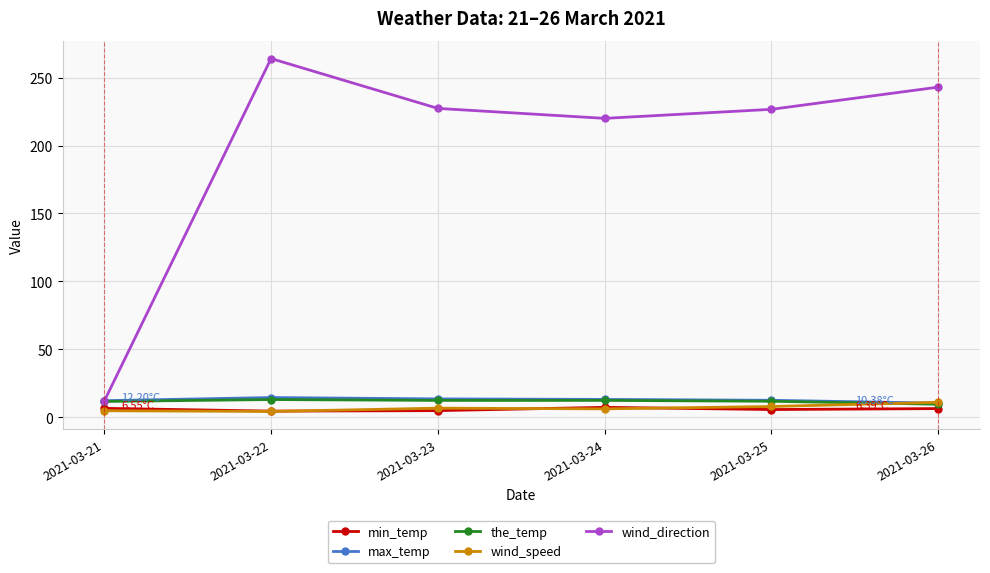

In min_temp, how many points are higher than both neighbors (excluding endpoints)?

1